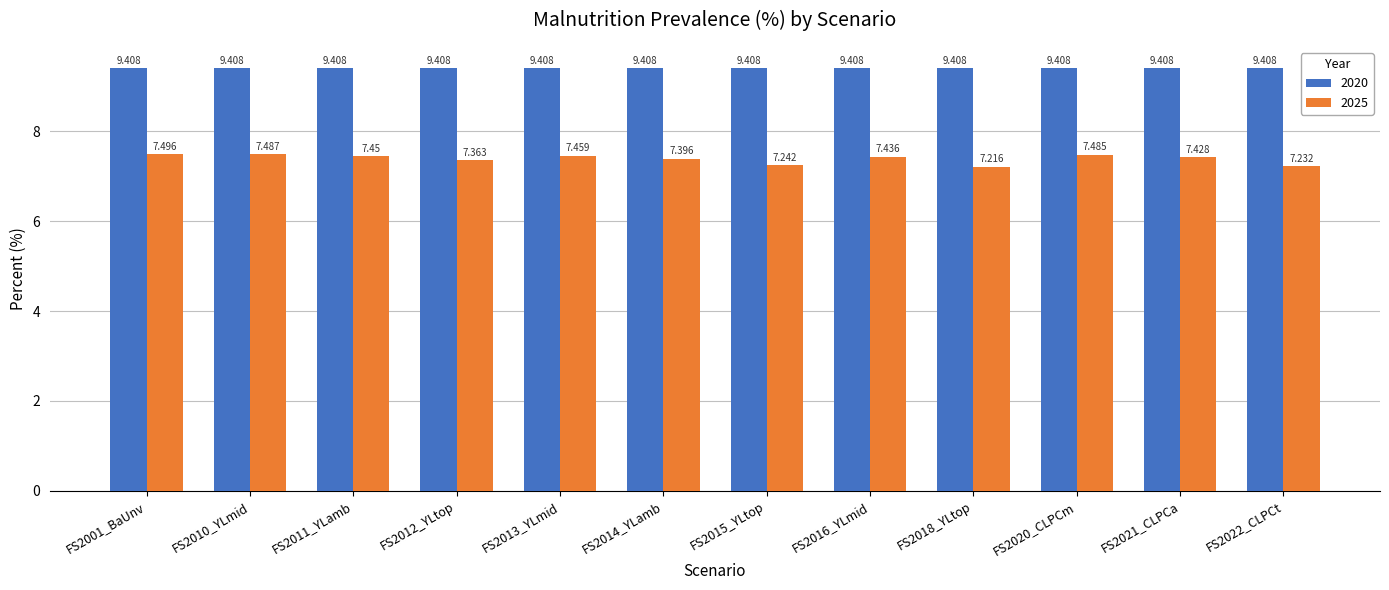

Are the bars grouped side by side (vs. stacked)?

Yes